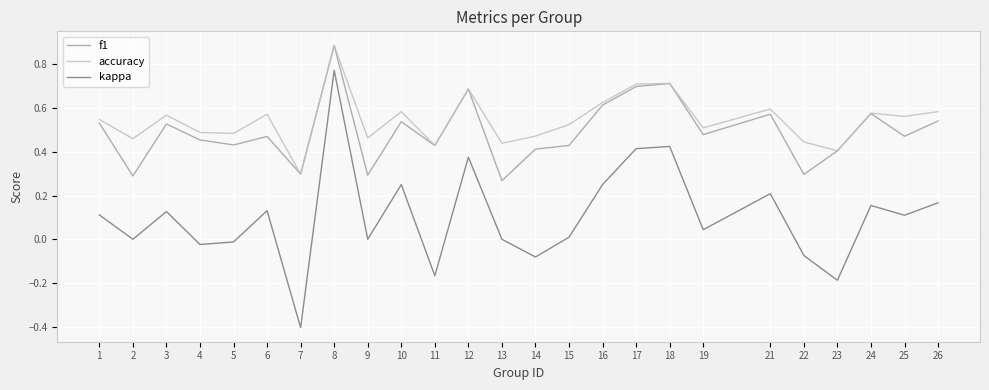

What is the smallest value displayed?

-0.4